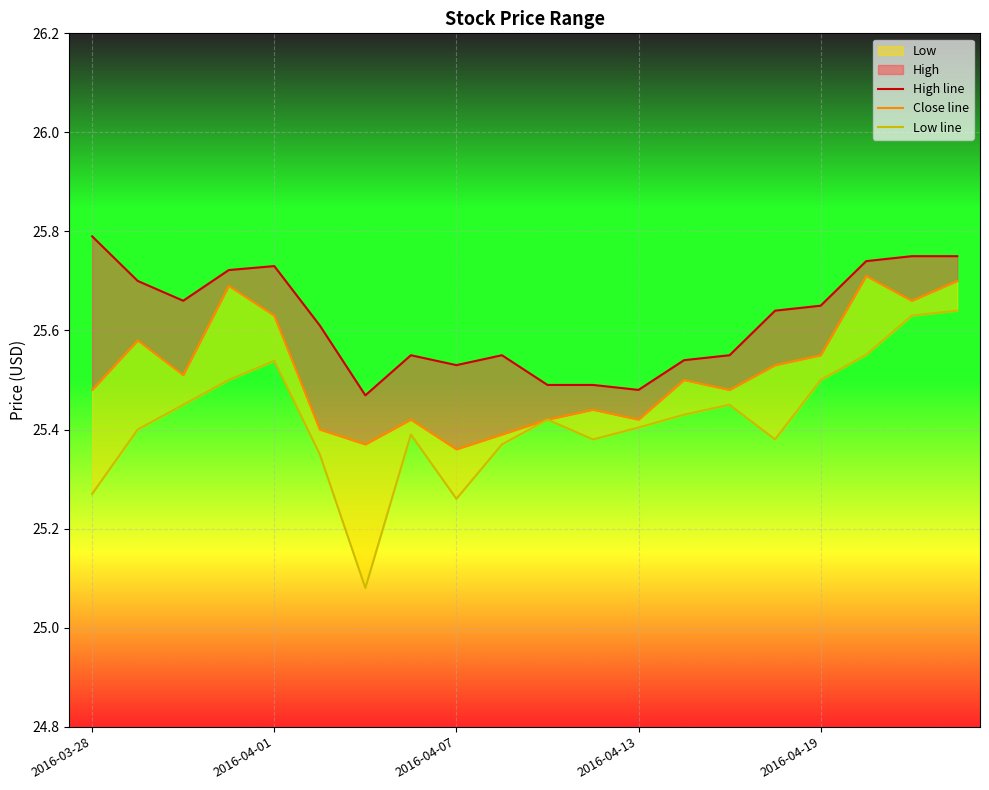

Is it true that High line equals 35.6 at 18?

False